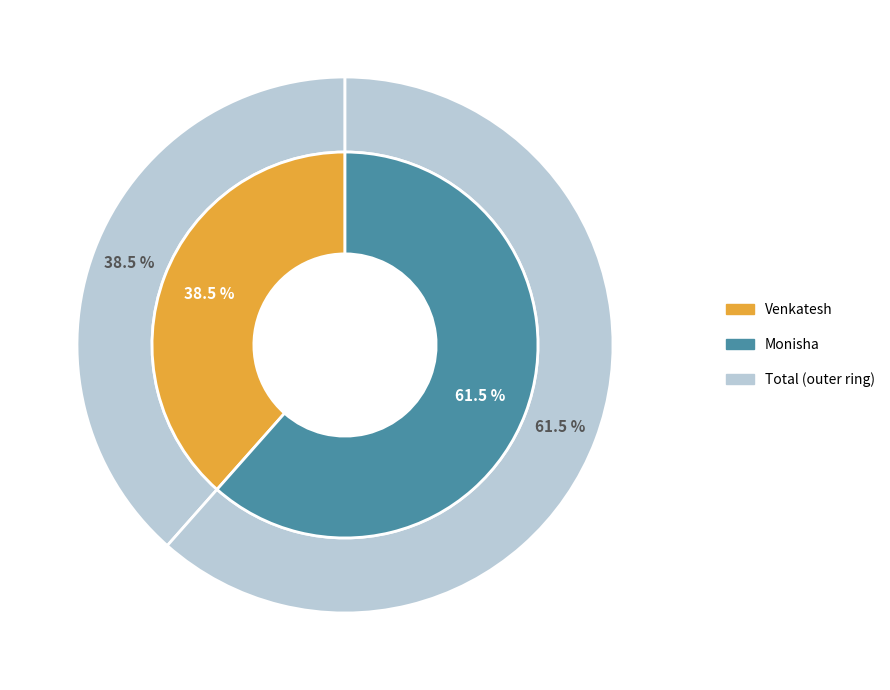

Which category has the smallest portion of the pie?

Venkatesh